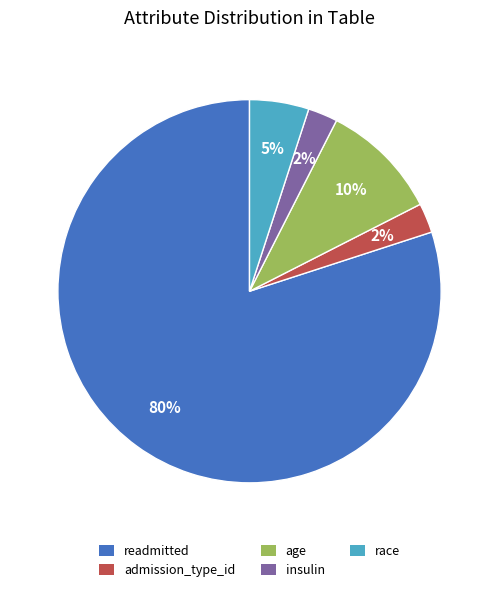

Does readmitted account for over 50% of the chart?

Yes